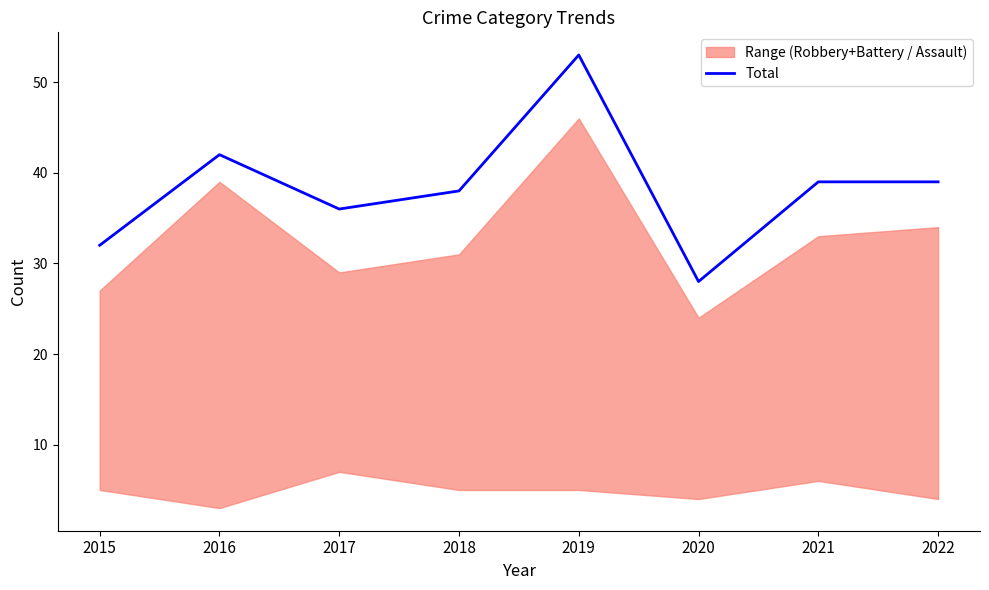

Between 2022 and 2015, which is larger?

2022